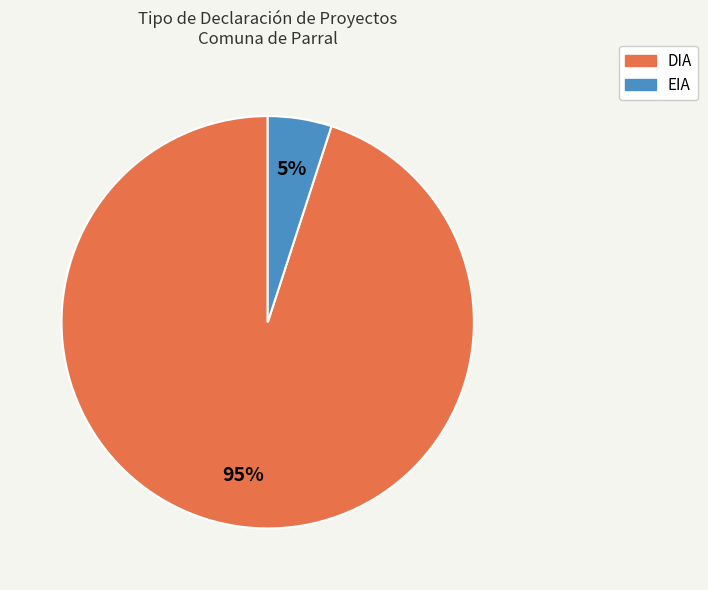

Is it true that DIA is 76% of the pie?

False